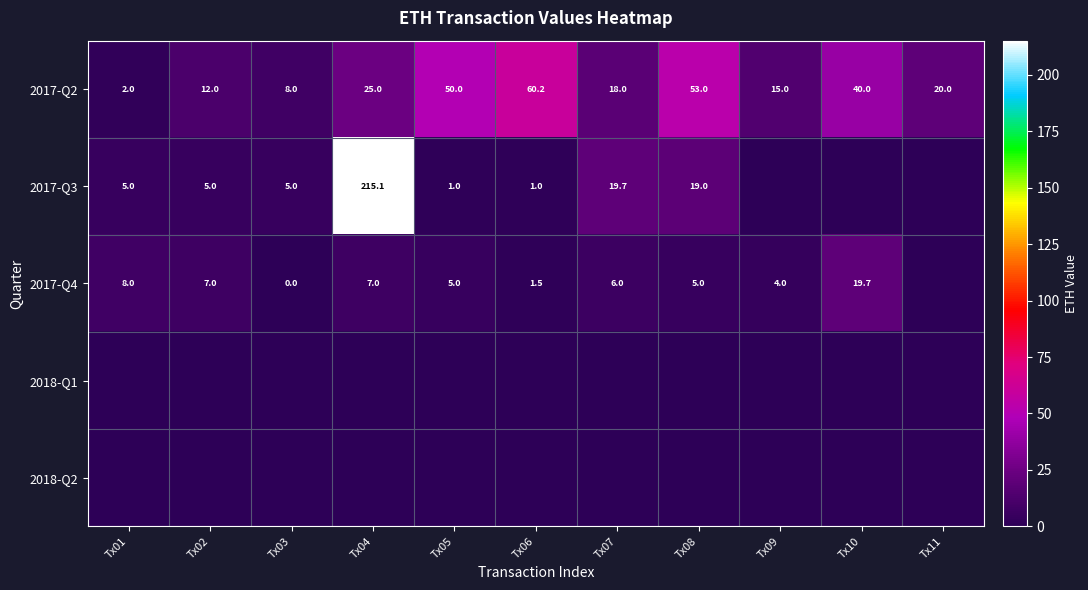

What is the sum of the 2017-Q4 values at Tx07 and Tx10?

25.7